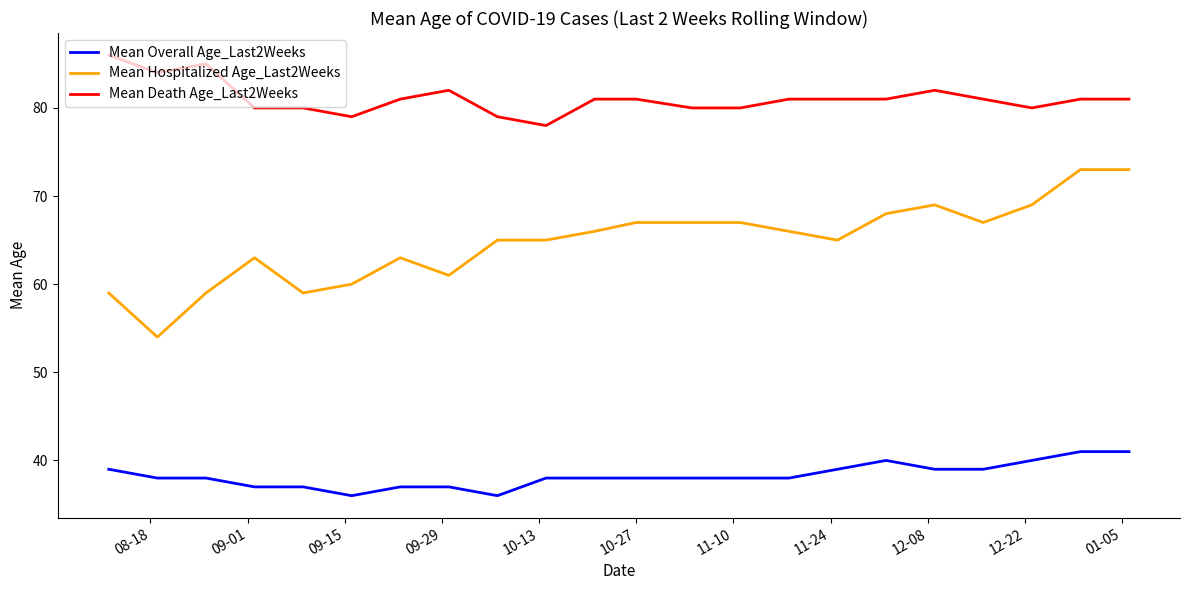

True or false: Mean Hospitalized Age_Last2Weeks and Mean Death Age_Last2Weeks intersect in this chart.

False